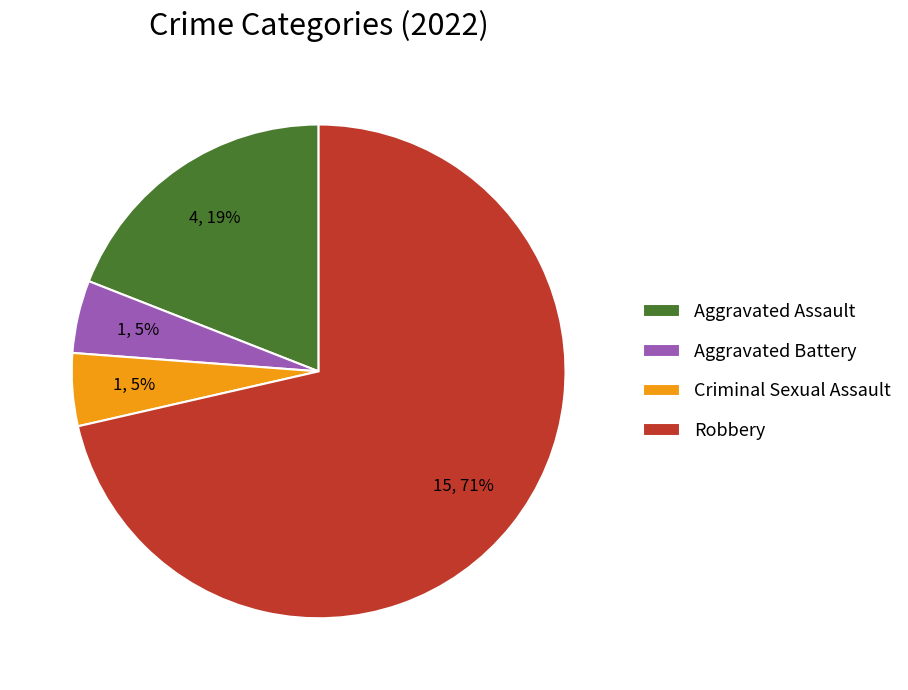

Is there a majority slice in this chart?

Yes